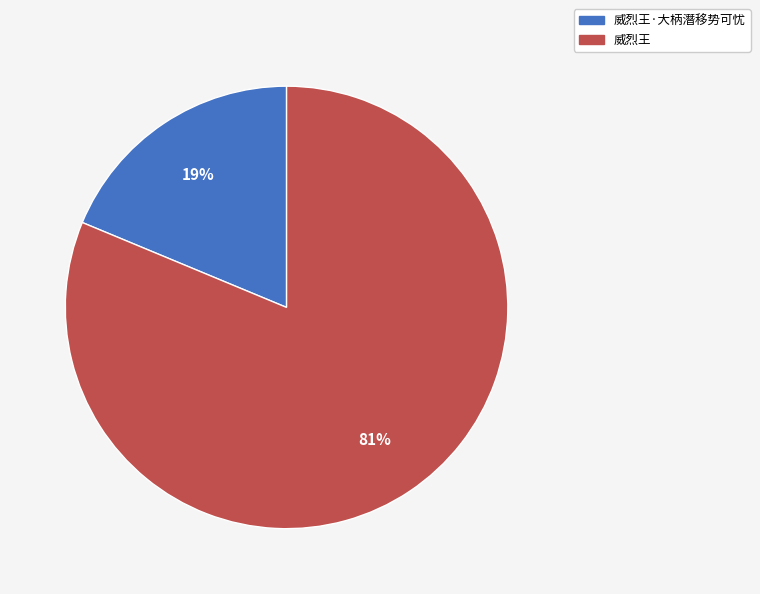

Which slice is the smallest?

威烈王·大柄潛移势可忧